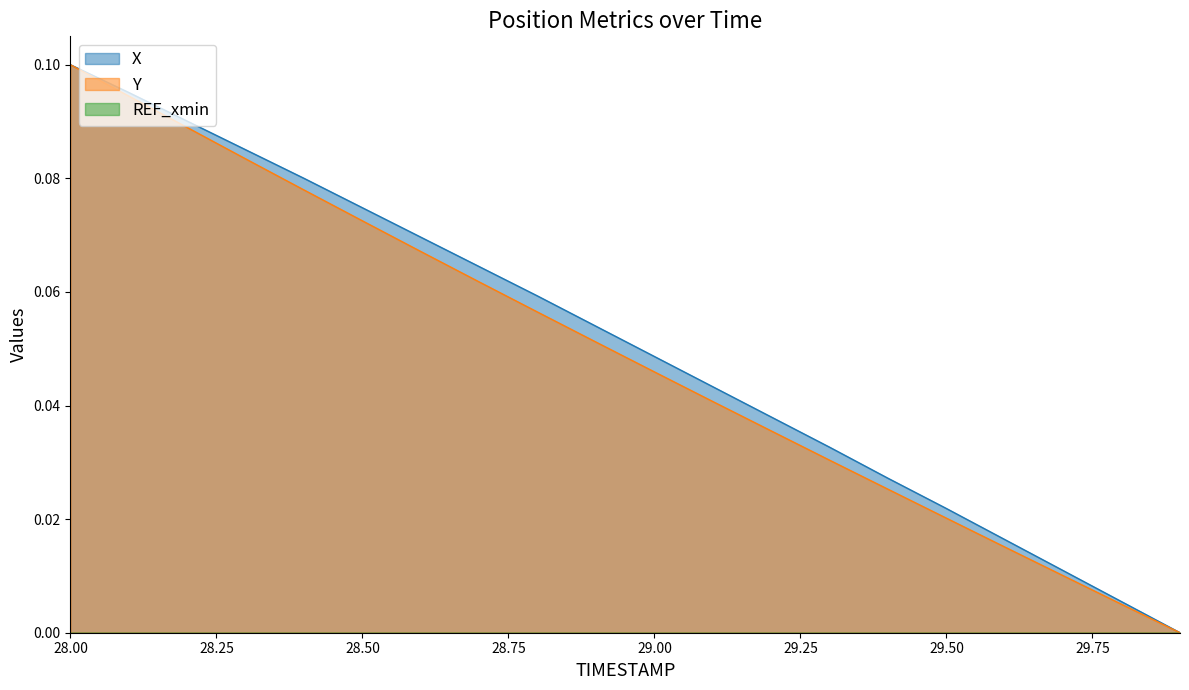

Reading left to right, what are all the values shown in this chart?

X: 28.0=0.1	28.1=0.1	28.2=0.1	28.3=0.1	28.4=0.1	28.5=0.1	28.6=0.1	28.7=0.1	28.8=0.1	28.9=0.1	29.0=0.0	29.1=0.0	29.2=0.0	29.3=0.0	29.4=0.0	29.5=0.0	29.6=0.0	29.7=0.0	29.8=0.0	29.9=0.0
Y: 28.0=0.1	28.1=0.1	28.2=0.1	28.3=0.1	28.4=0.1	28.5=0.1	28.6=0.1	28.7=0.1	28.8=0.1	28.9=0.1	29.0=0.0	29.1=0.0	29.2=0.0	29.3=0.0	29.4=0.0	29.5=0.0	29.6=0.0	29.7=0.0	29.8=0.0	29.9=0.0